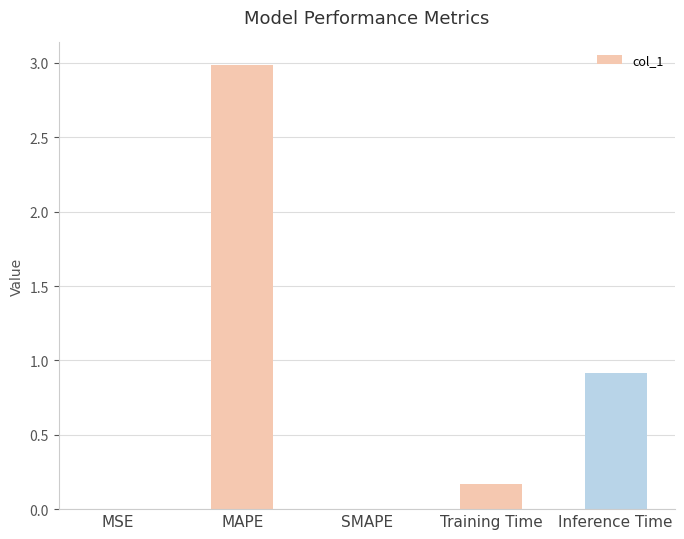

What is the sum of all values?

4.1